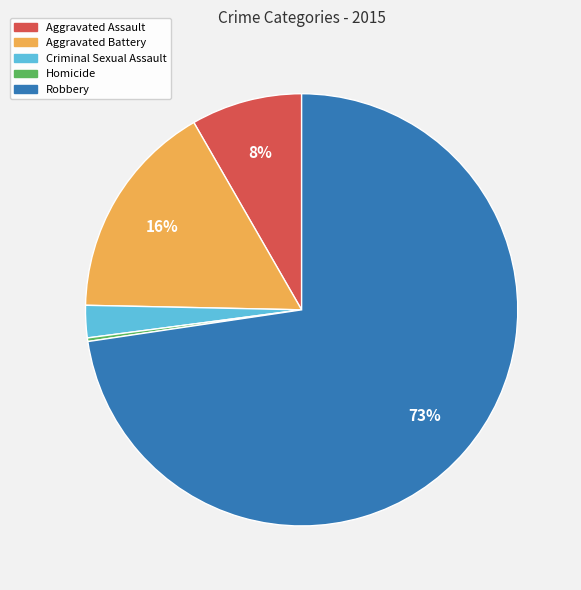

Is the sum of Aggravated Assault and Aggravated Battery greater than half?

No